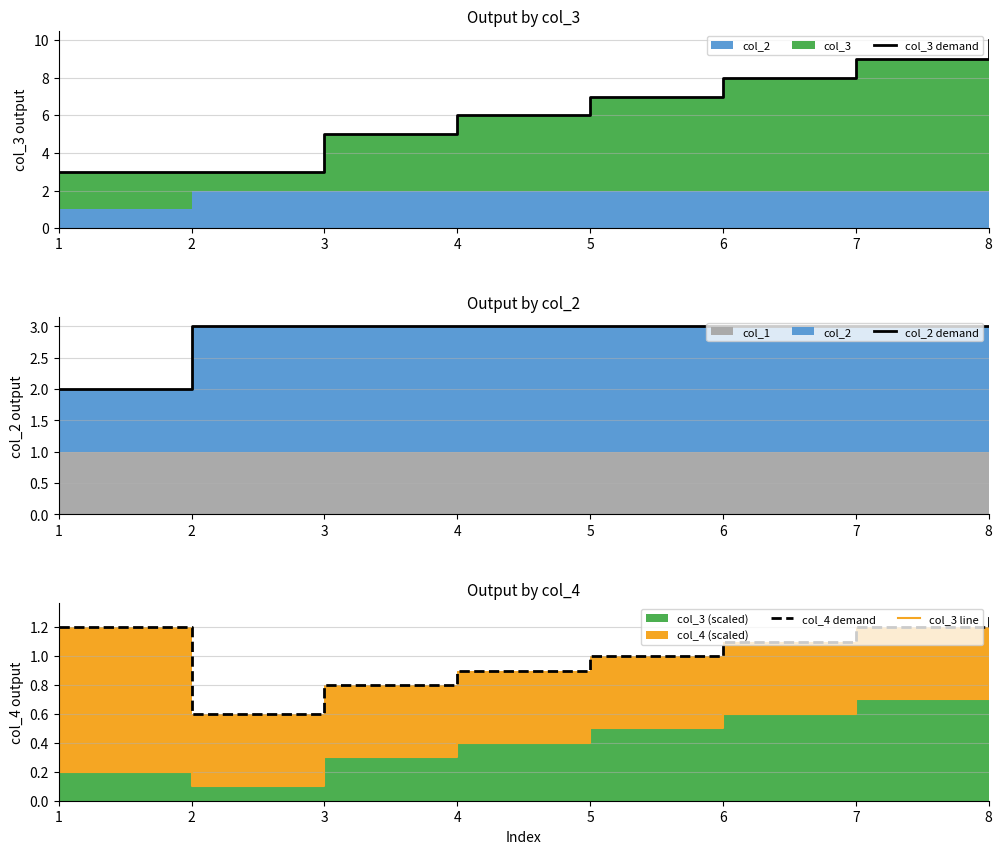

Which series has the largest total across all categories?

col_3 demand